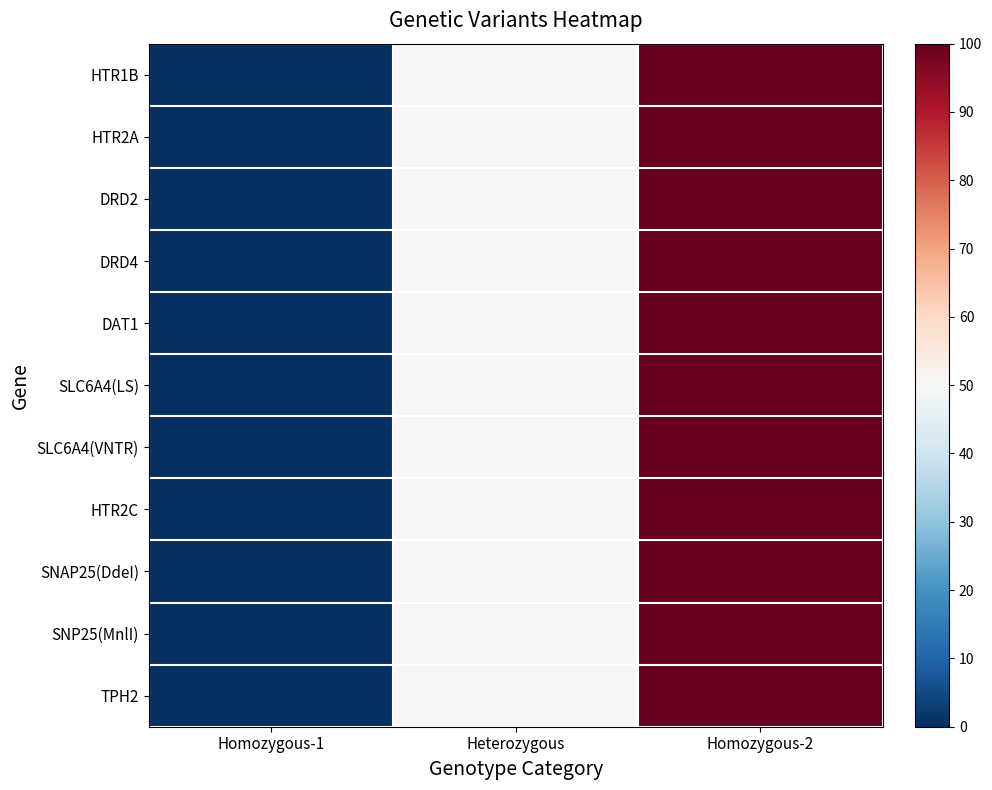

Which category has the highest value across all series?

Homozygous-2